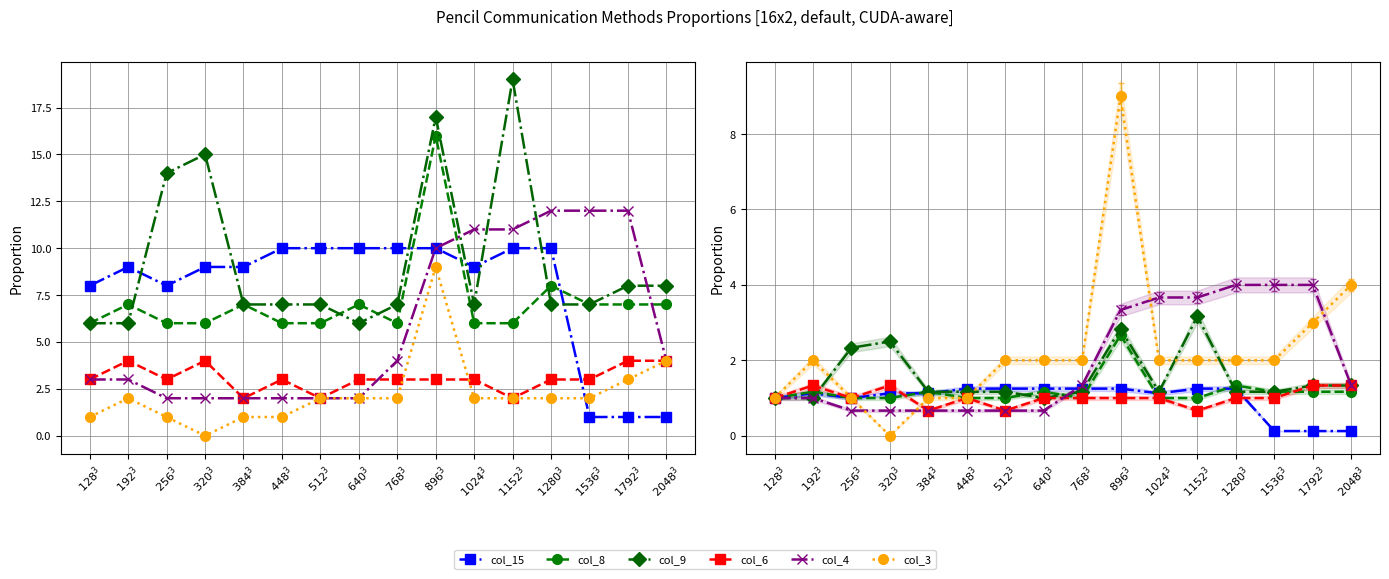

Which has a higher value, $1024^3$ or $640^3$?

$640^3$